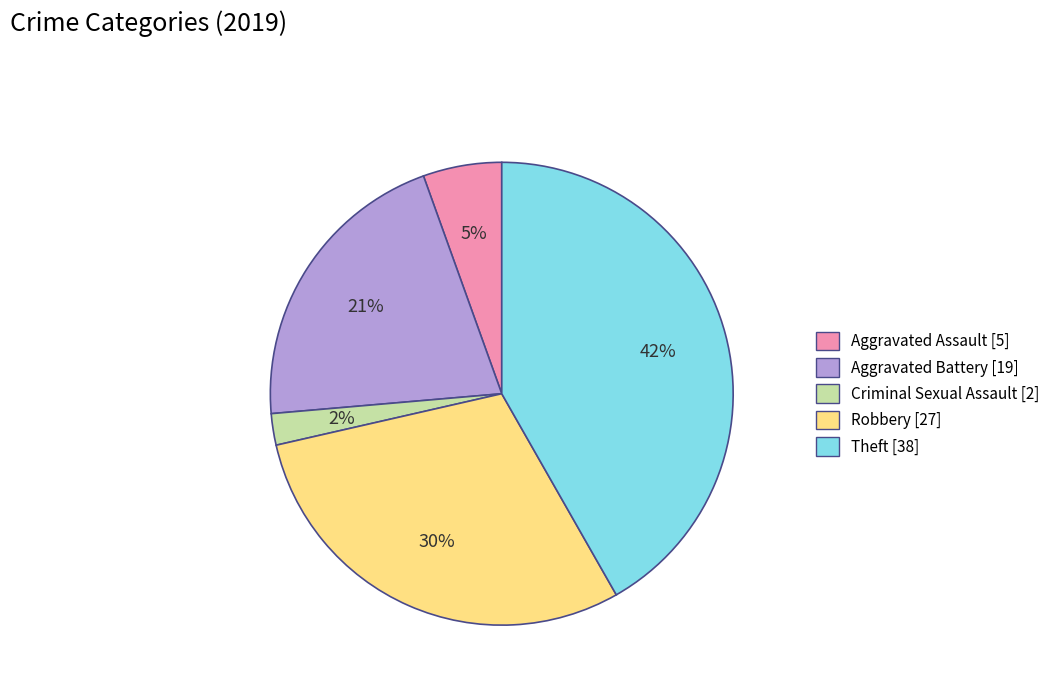

Does Robbery represent more than half of the total?

No